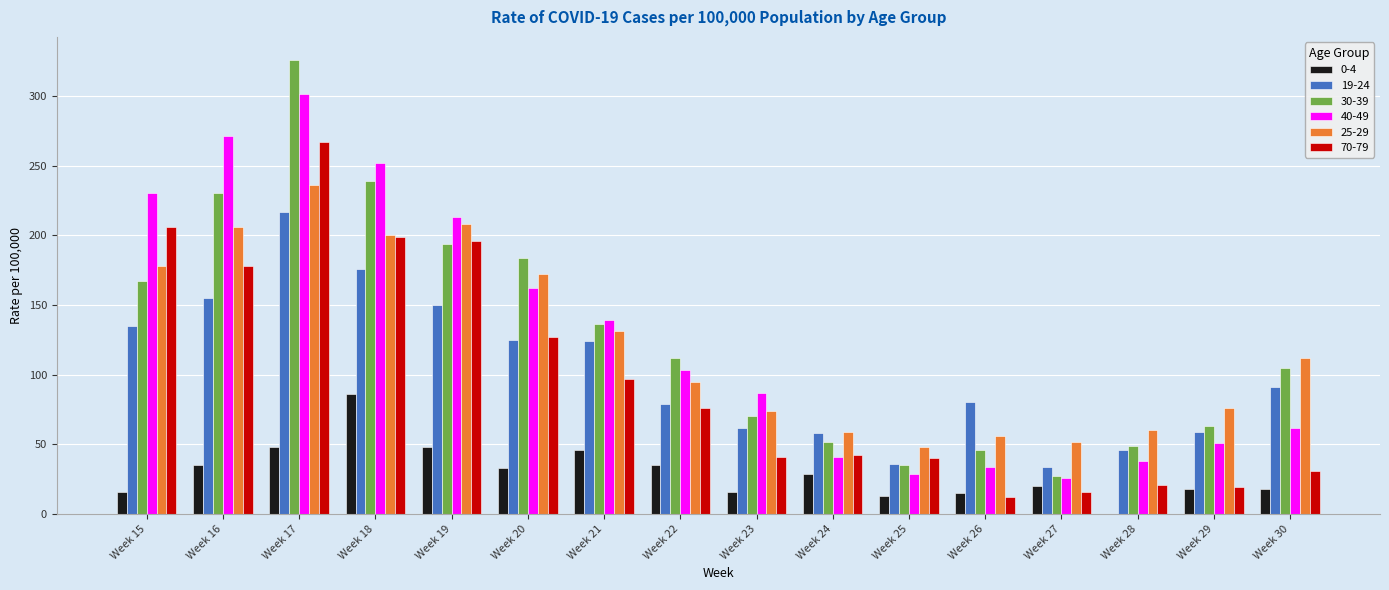

What is the sum of the 19-24 values at Week 22 and Week 20?

204